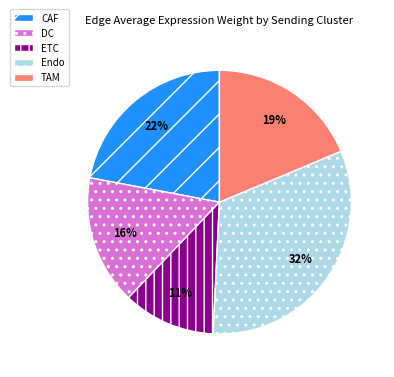

Is it true that TAM is 25% of the pie?

False